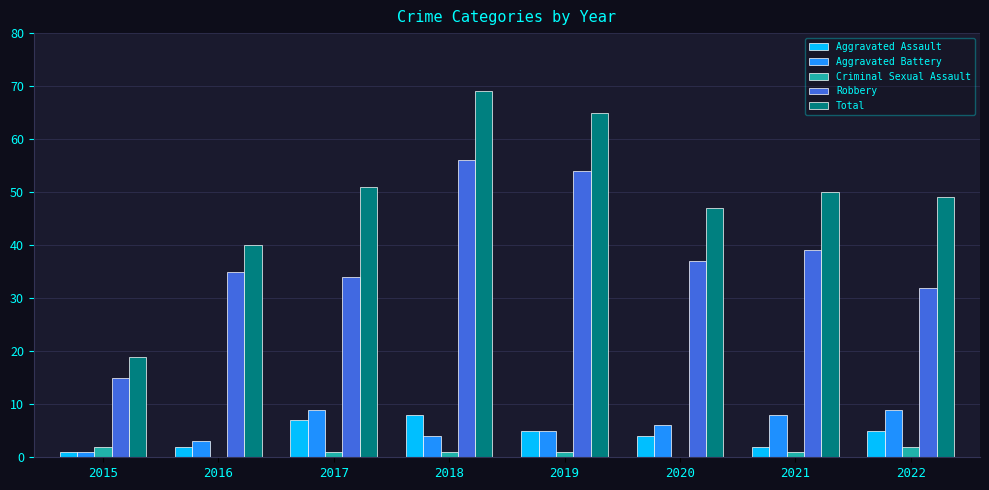

Read the Aggravated Battery value at 2015.

1